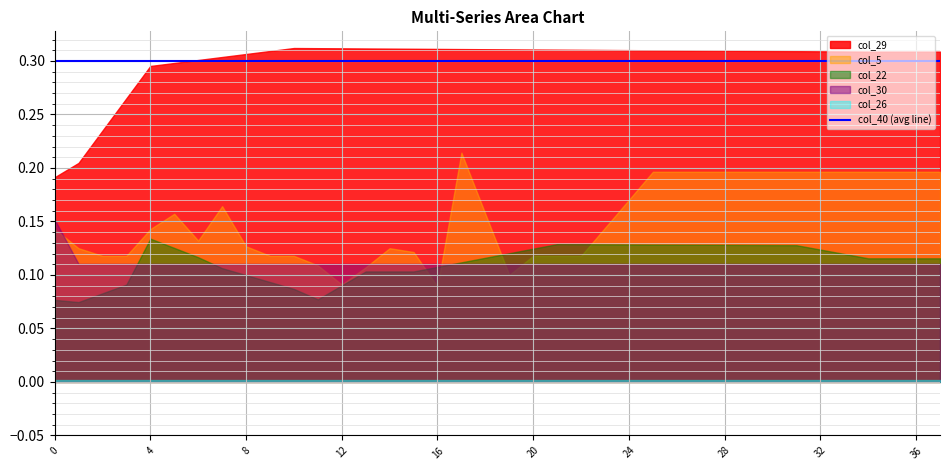

Does the chart display data point markers on the line(s)?

No